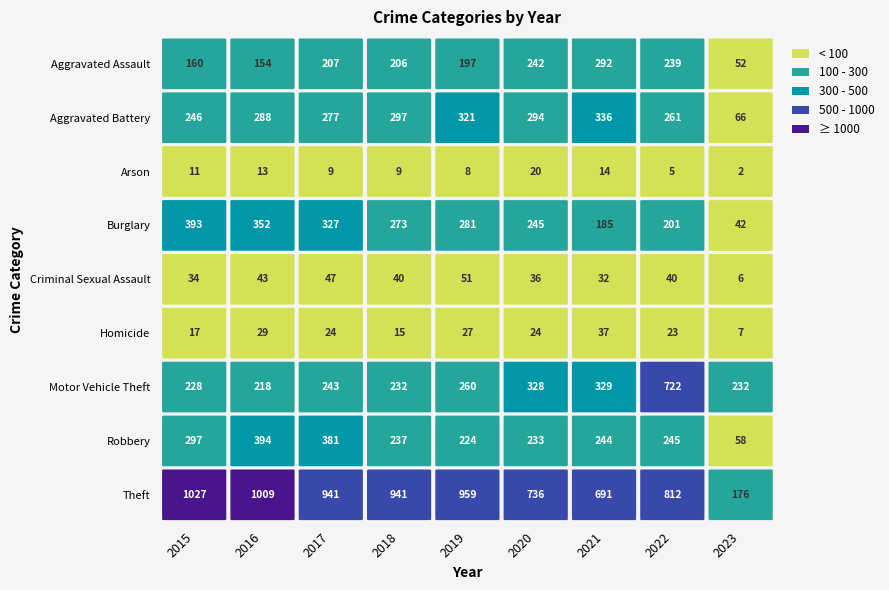

Is it true that Homicide equals 9 at 2020?

False